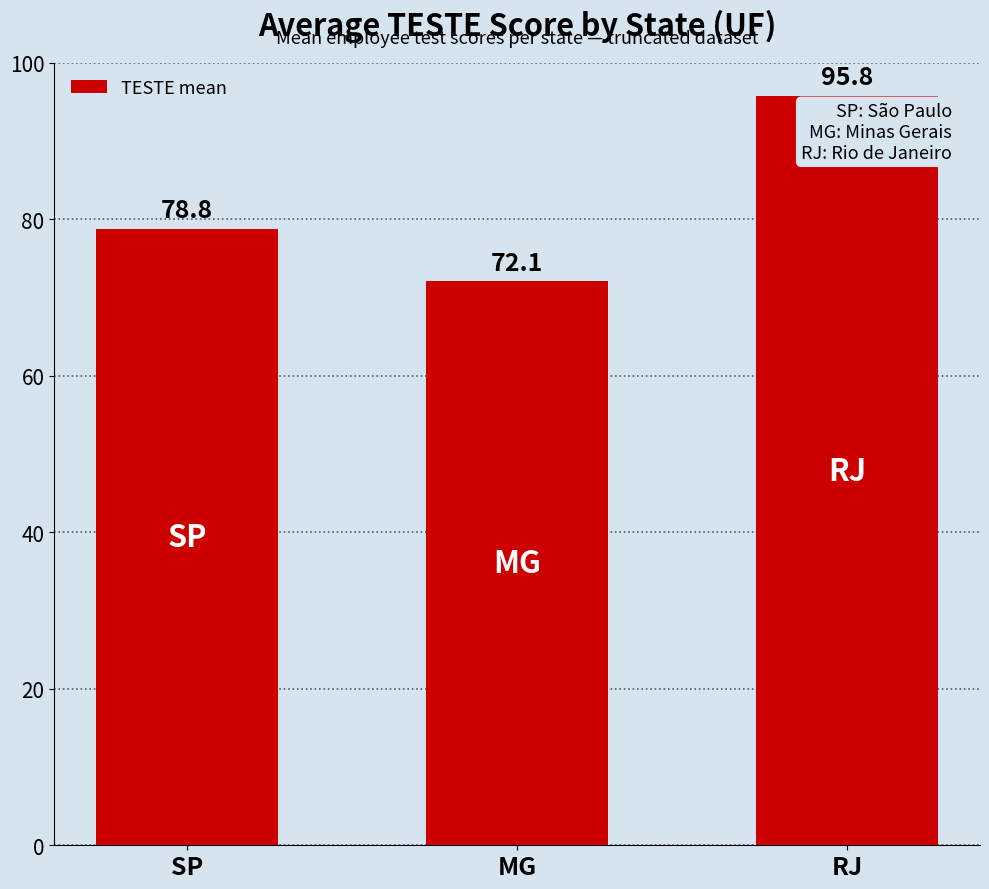

True or false: the data shows 39.1 at SP.

False